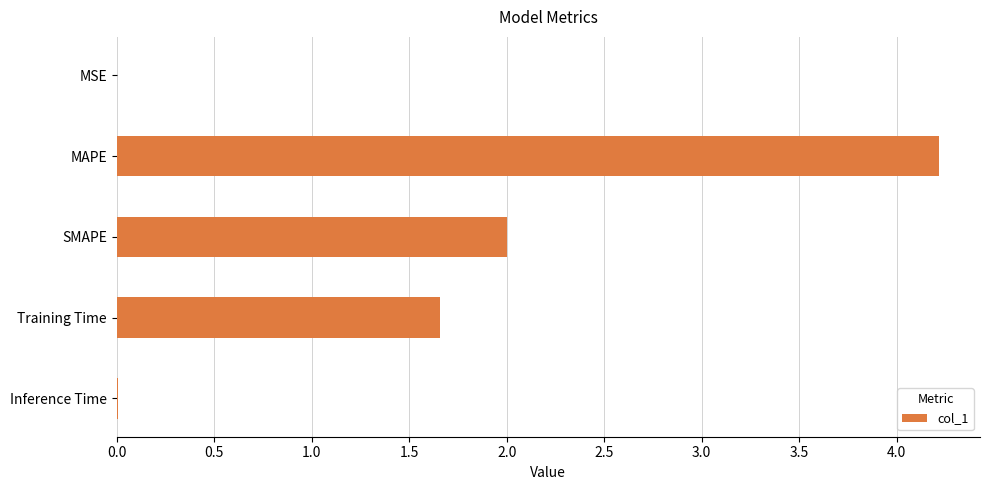

What is the sum of the values at MAPE and SMAPE?

6.2